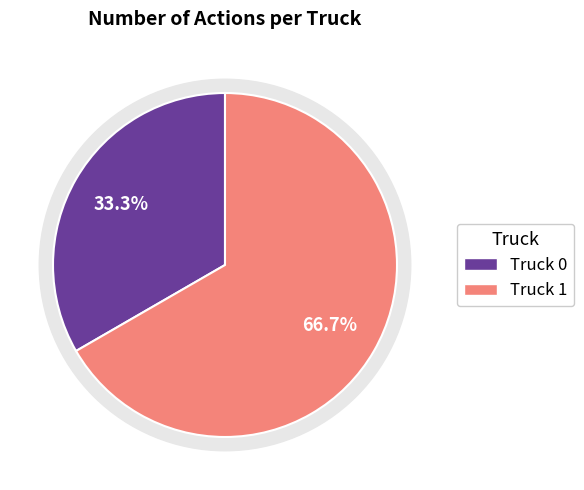

What is the change in value from Truck 0 to Truck 1?

+2